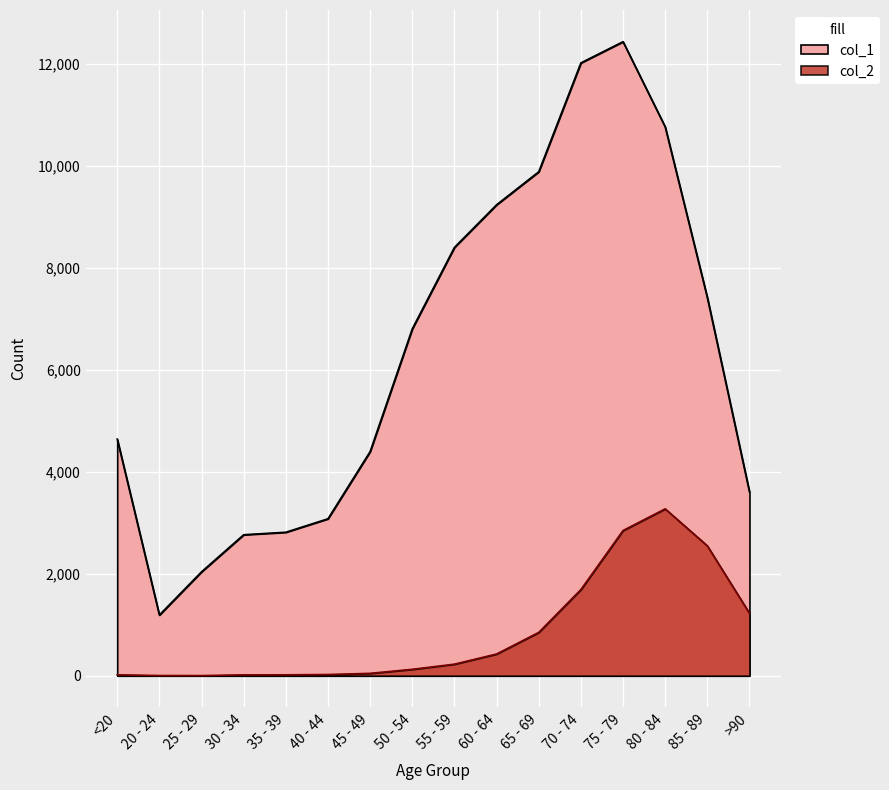

What is the lowest value of the col_2 series?

3